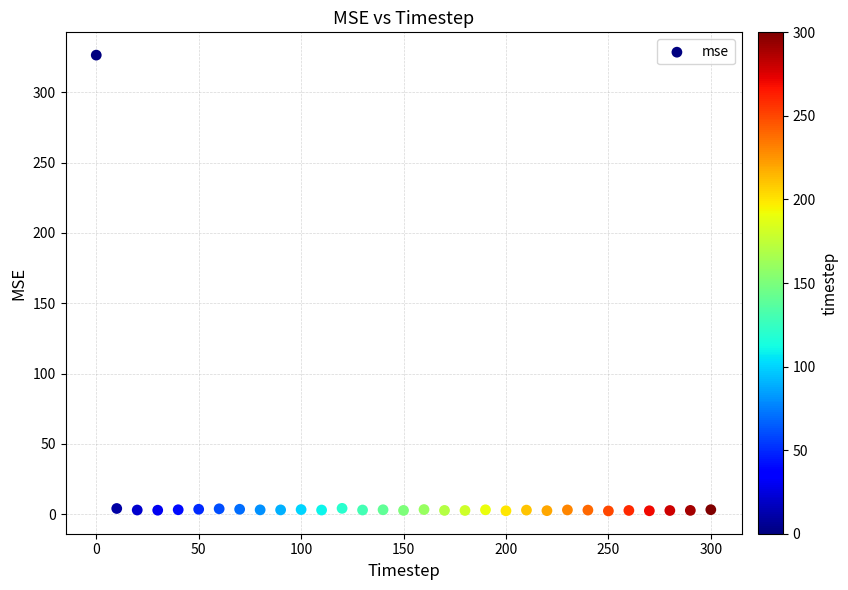

What is the range of X values (max minus min)?

300.0